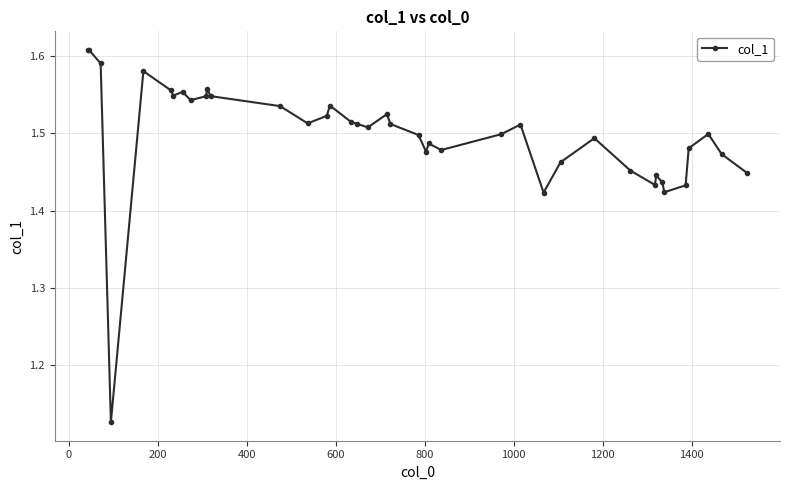

How many values are between 1 and 2?

40